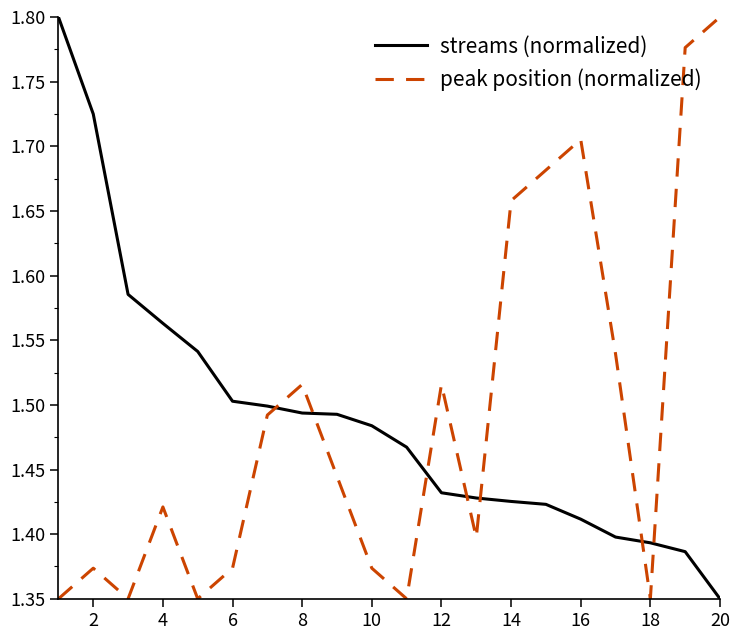

True or false: peak position (normalized) and streams (normalized) intersect in this chart.

True